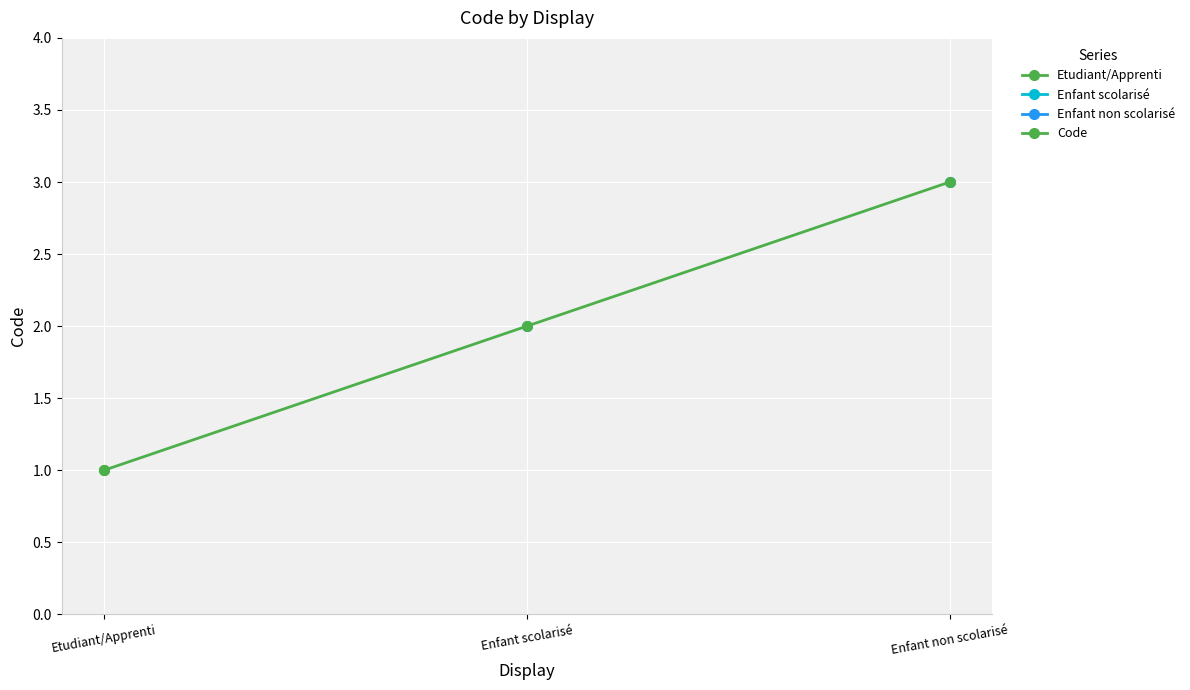

What position from the left is Enfant non scolarisé?

3